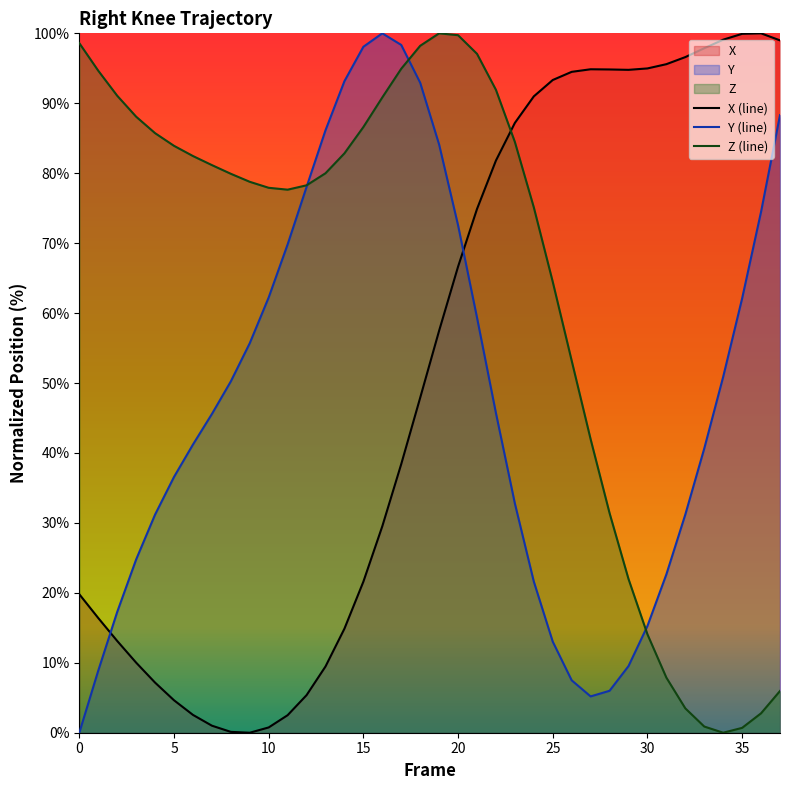

List the series in order of their peak value, highest first.

X (line), Y (line), Z (line)